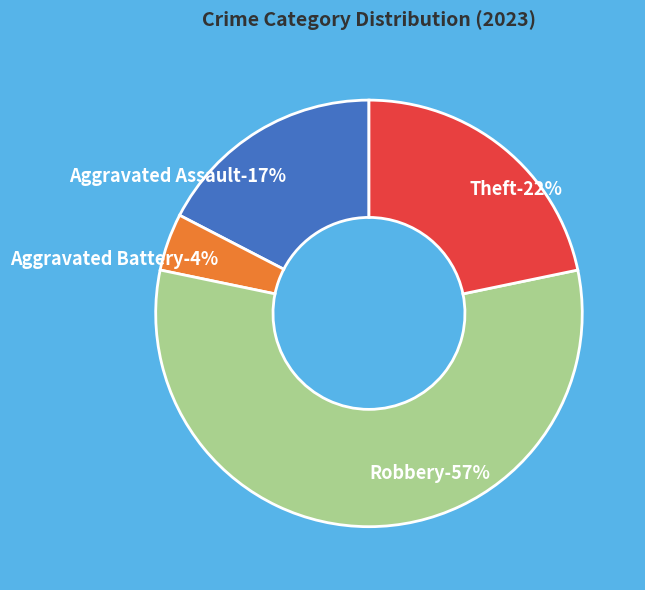

To the nearest percent, what is the average slice percentage?

25%